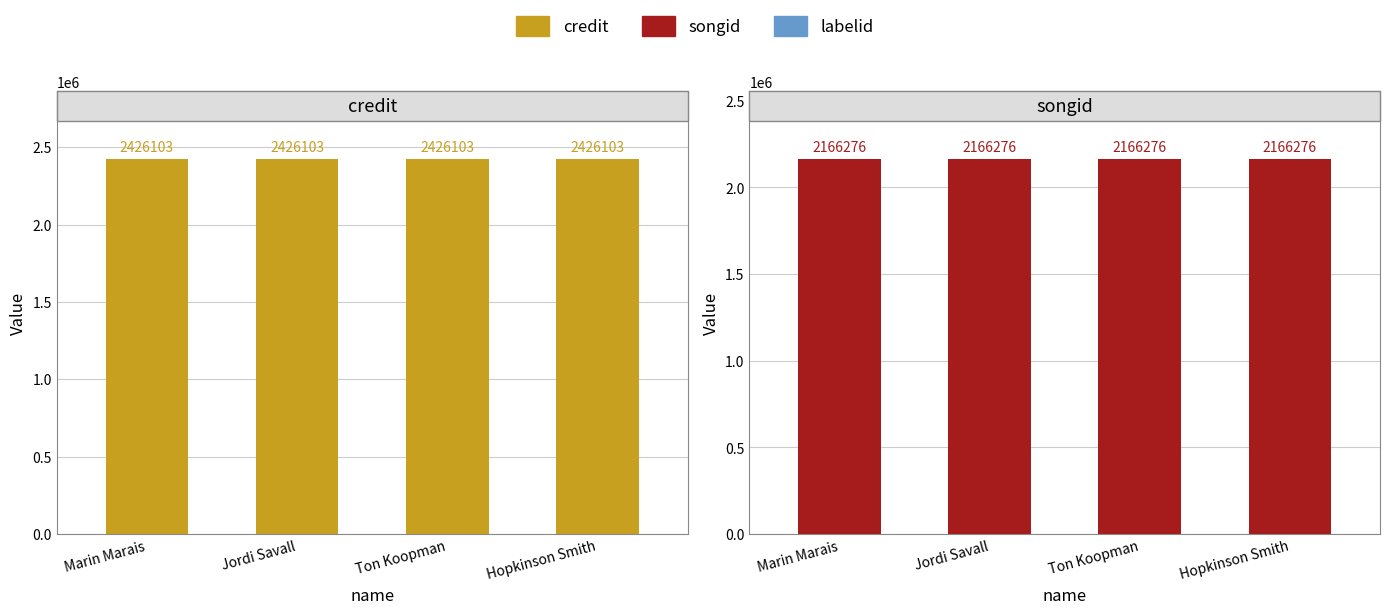

Is the value of credit at Jordi Savall greater than the value of songid at Jordi Savall?

Yes